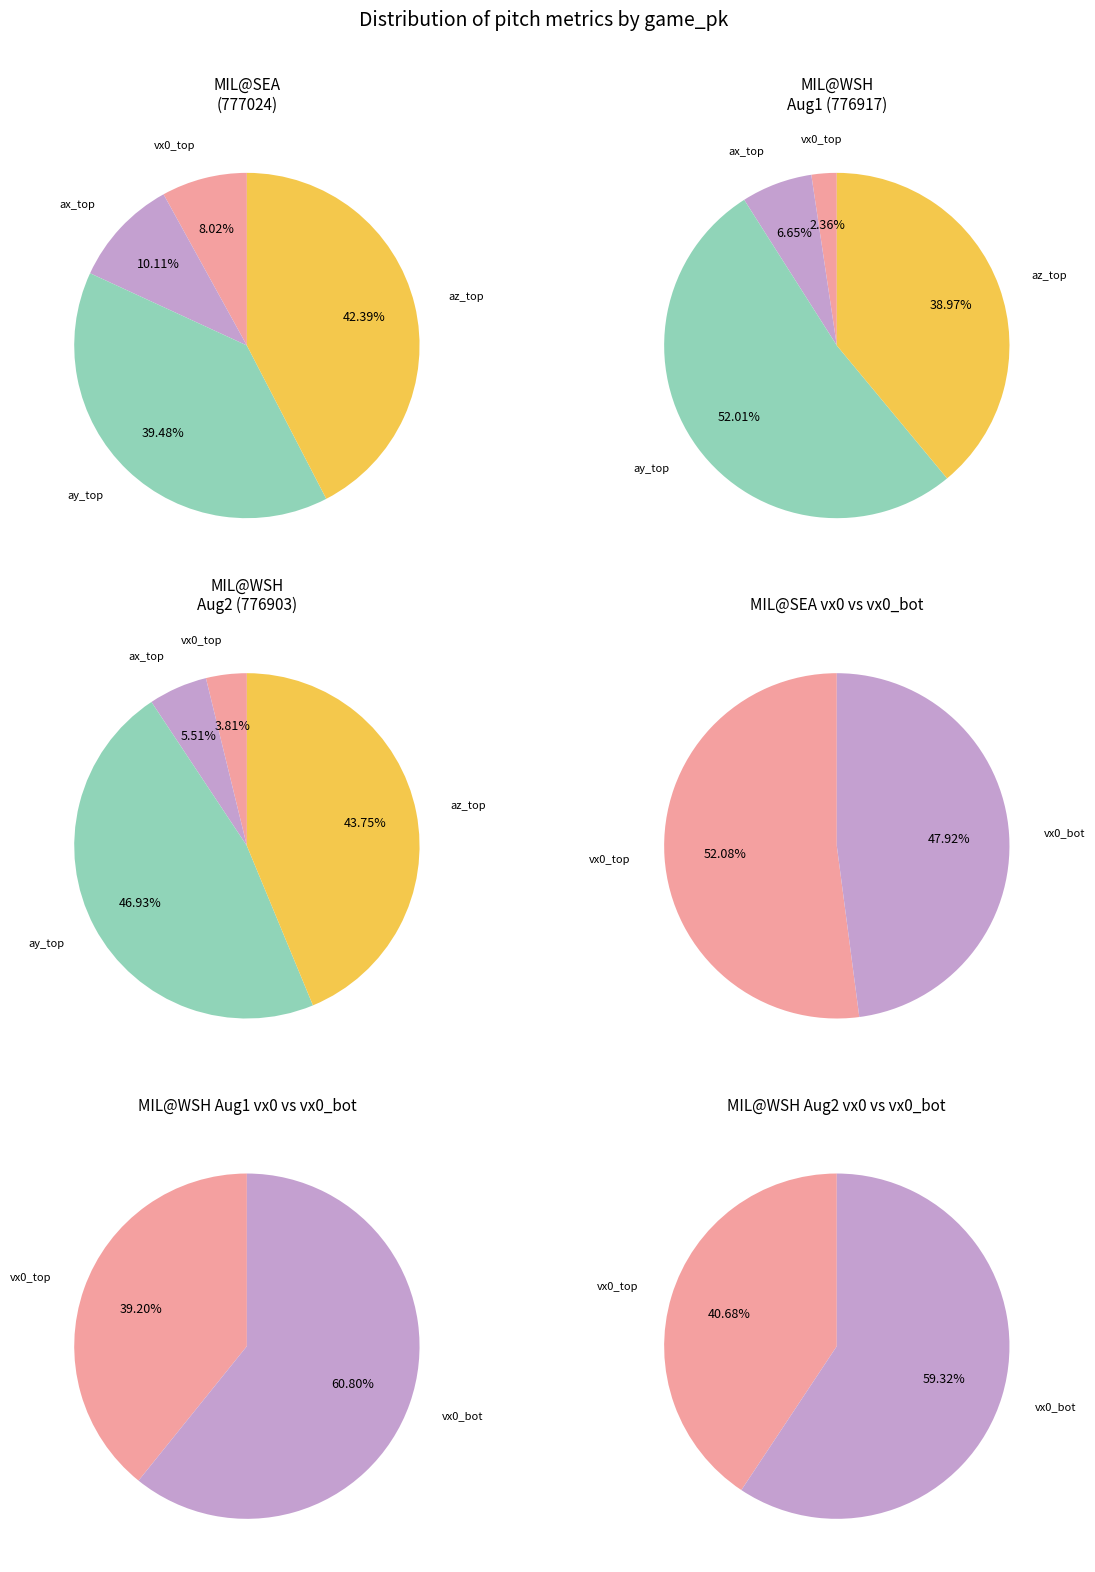

To the nearest percent, what portion does 776903 represent?

24%